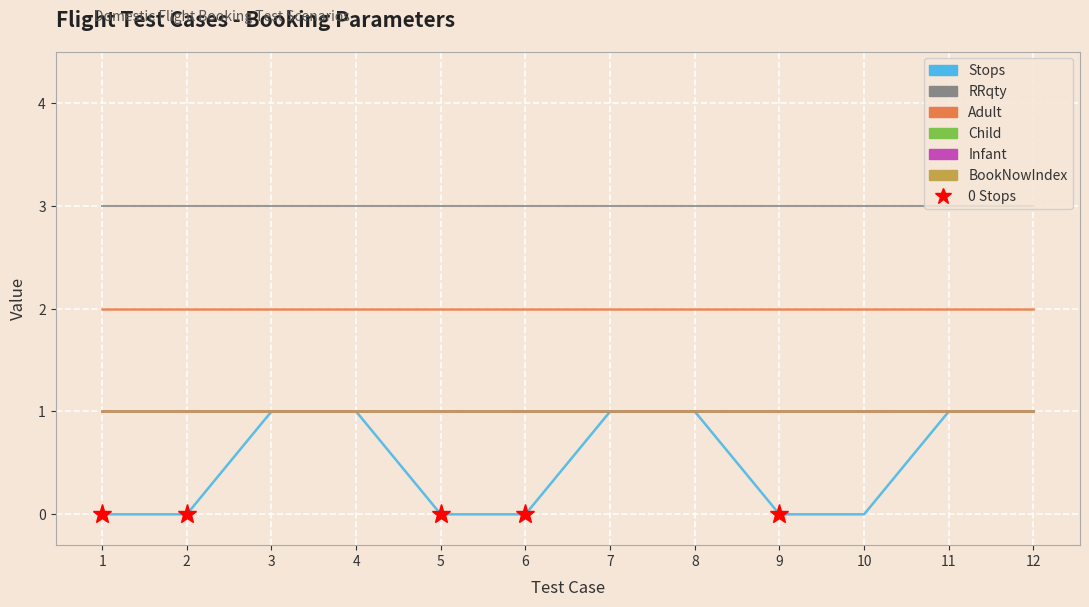

Does the chart display data point markers on the line(s)?

No